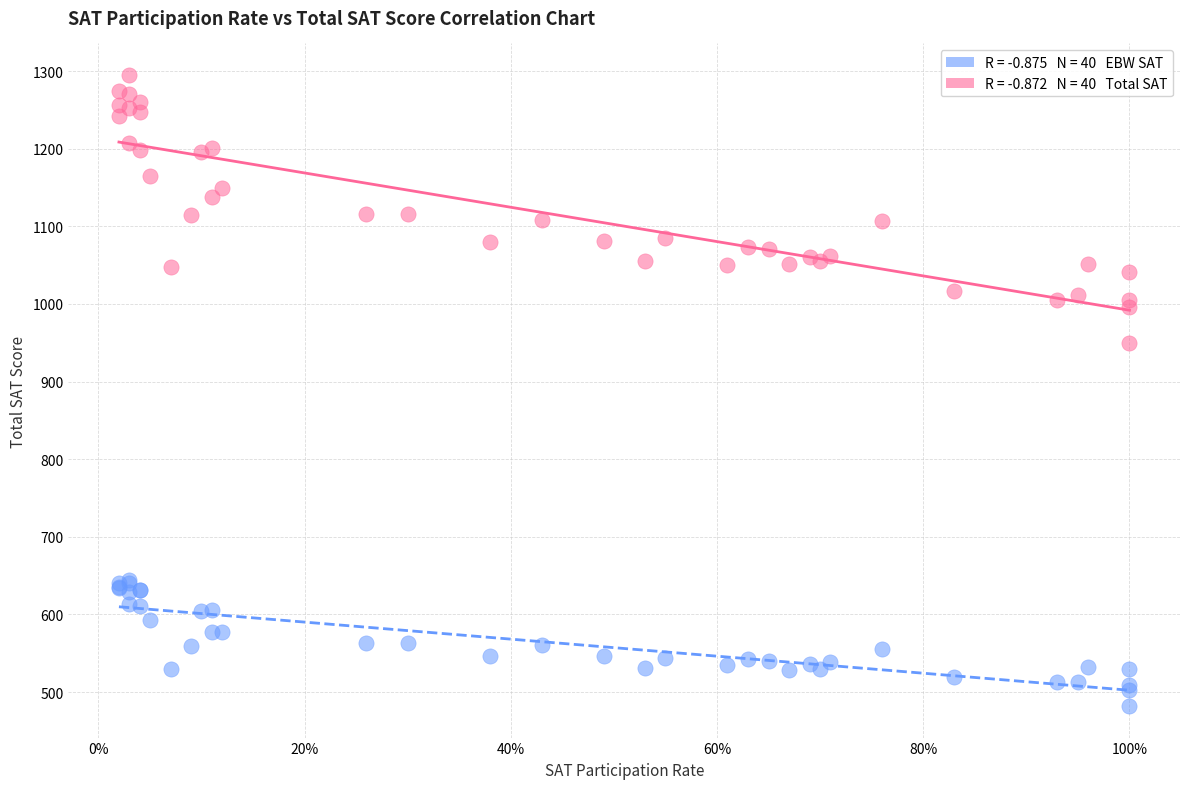

Across all series, what Y value is closest to 888?

950